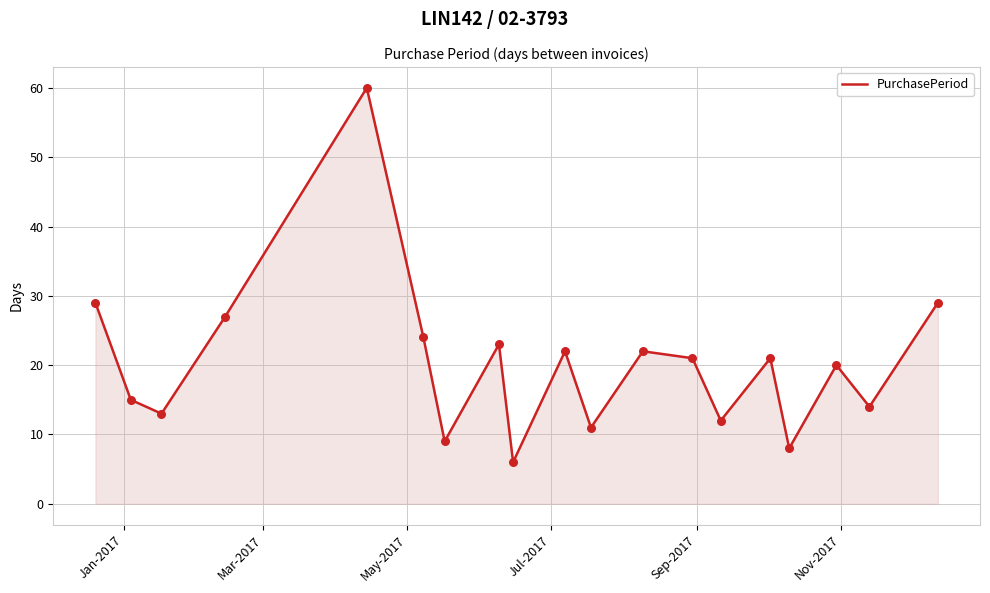

What is the difference between the maximum and minimum values?

54